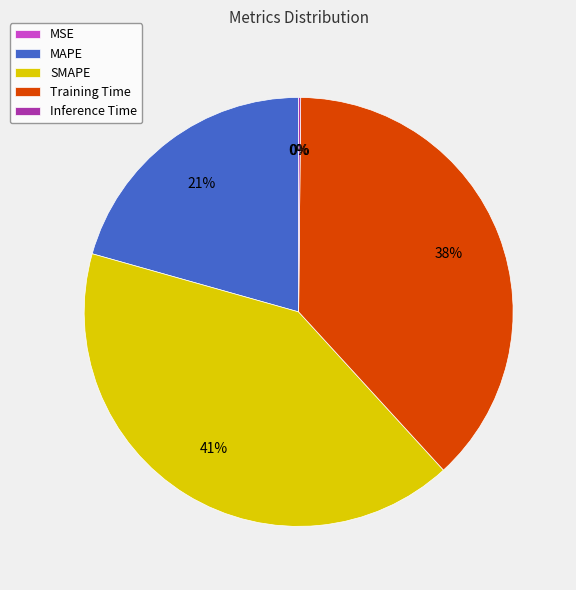

To the nearest percent, what is the combined percentage of Training Time and SMAPE?

79%